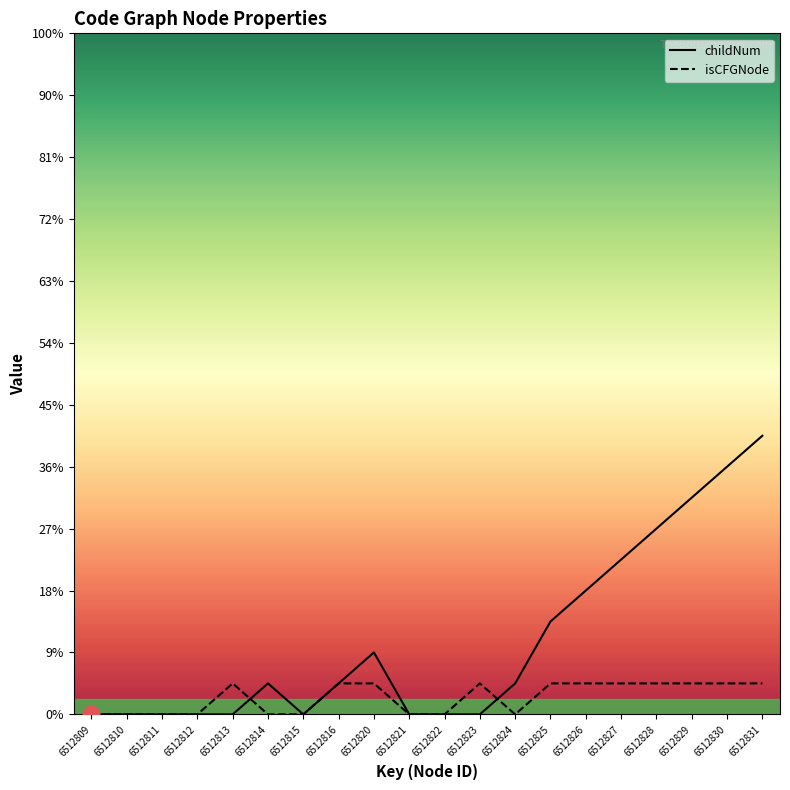

How many positive values does the isCFGNode series have?

11